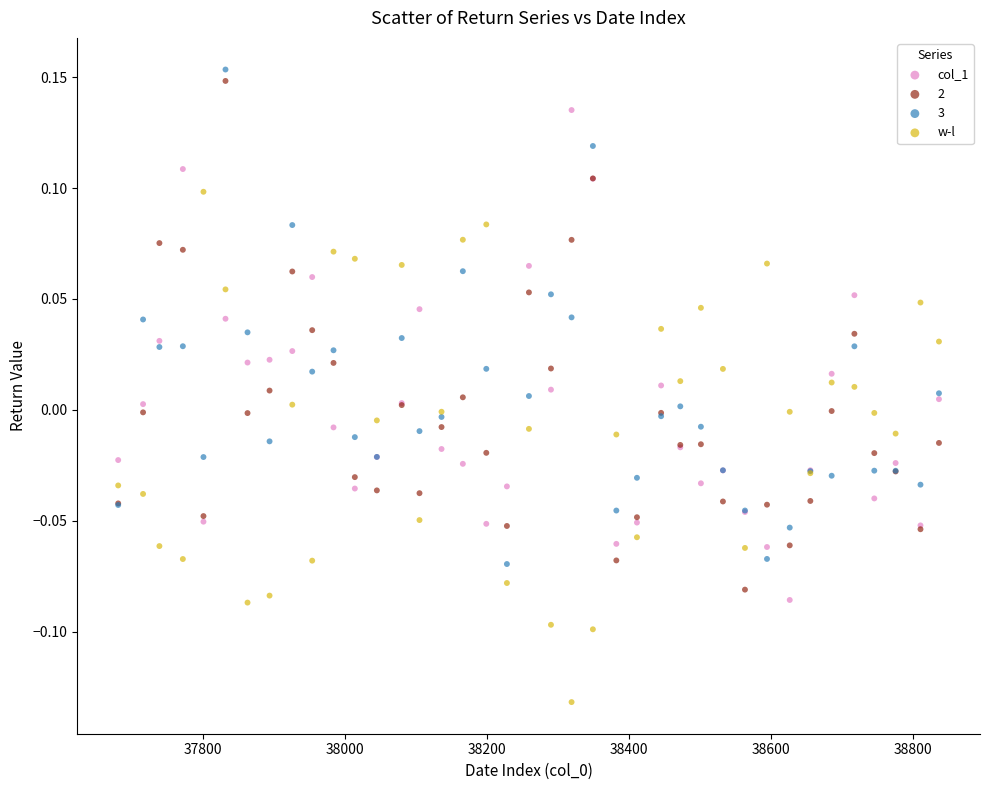

Which series contains the lowest Y value?

w-l